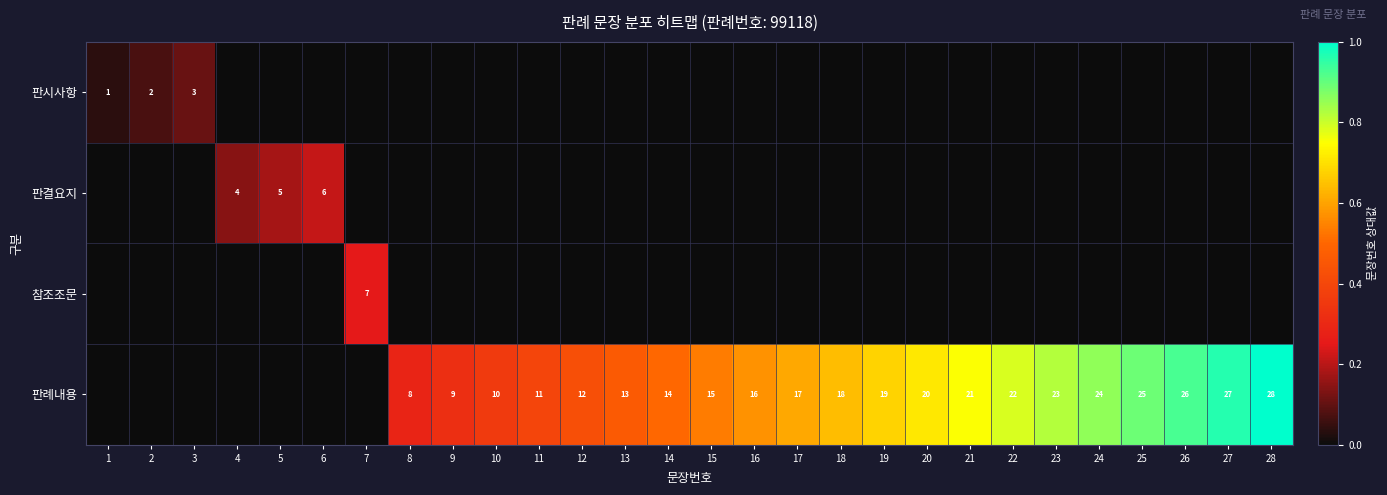

True or false: 판례내용 has a value of 8 at 17.

False